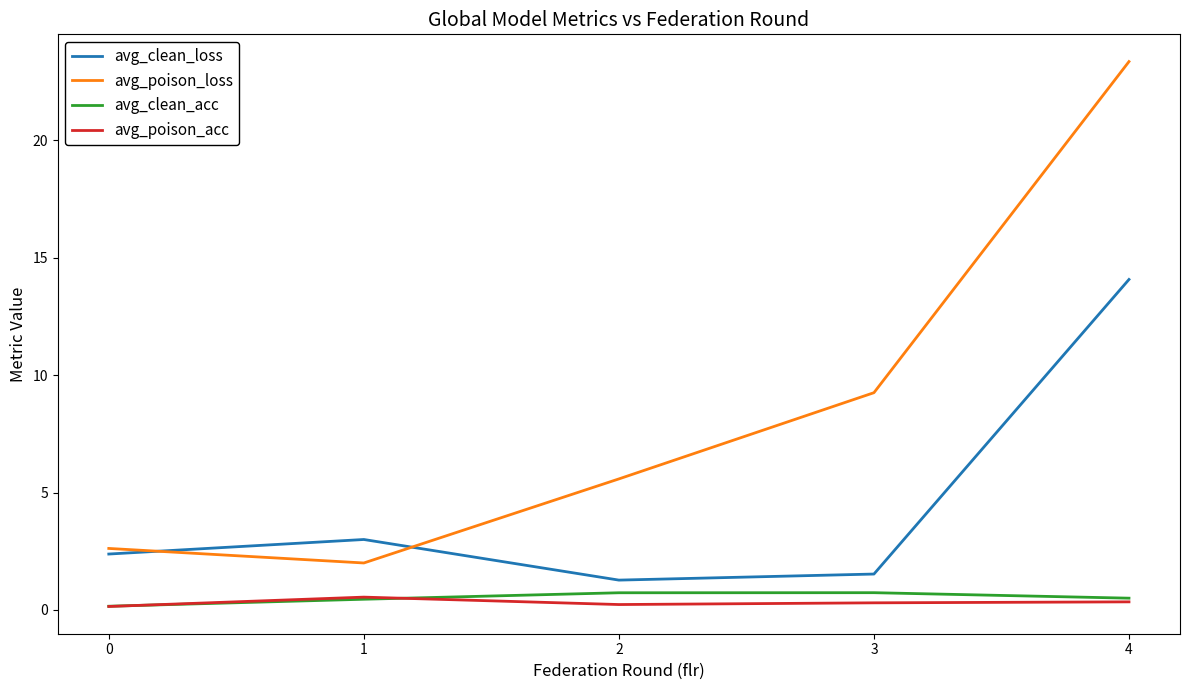

Where is the first local minimum for avg_poison_loss?

1